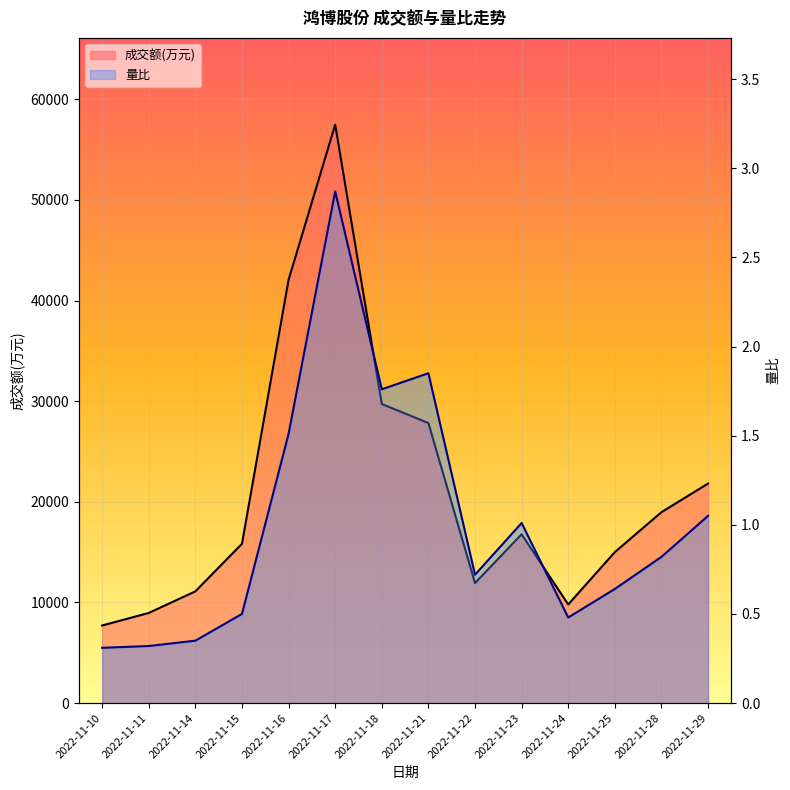

Which series has the largest total across all categories?

成交额(万元)